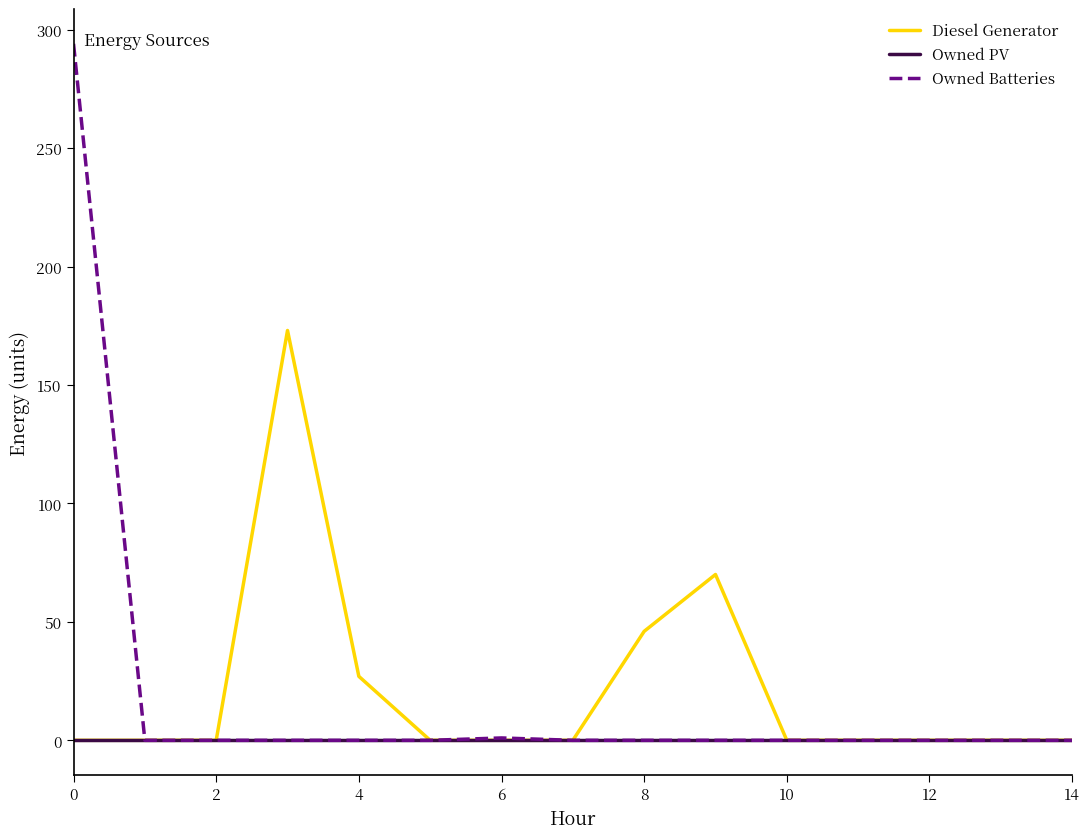

What is the maximum value shown in the chart?

294